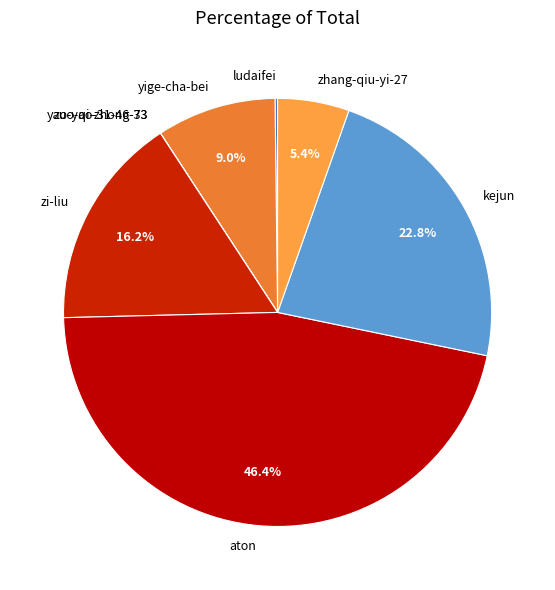

What portion of the pie excludes zhang-qiu-yi-27?

94.6%